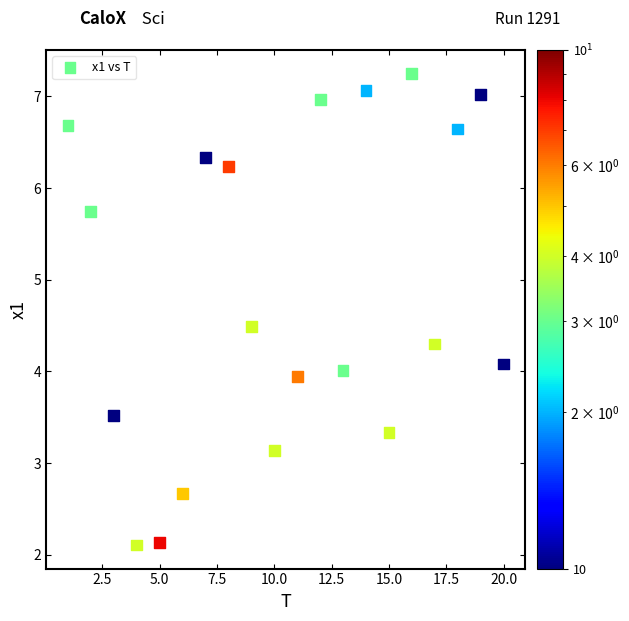

What is the range of Y values (max minus min)?

5.1